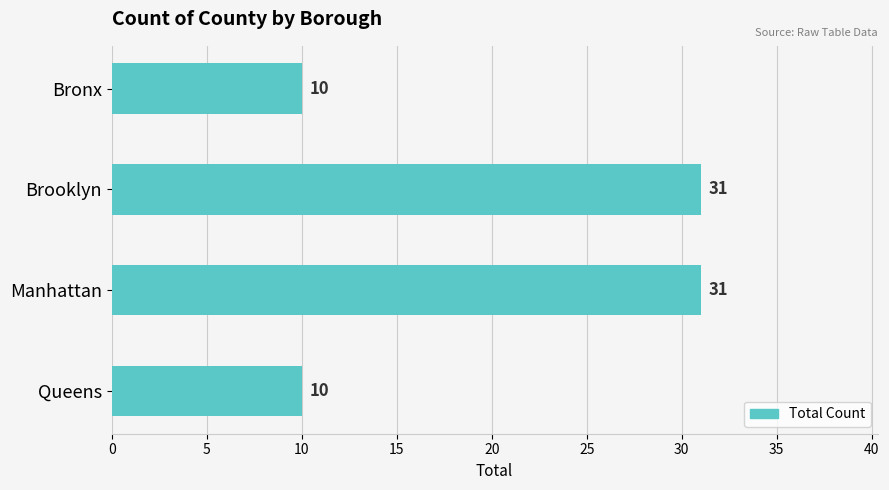

Does the chart contain any negative values?

No